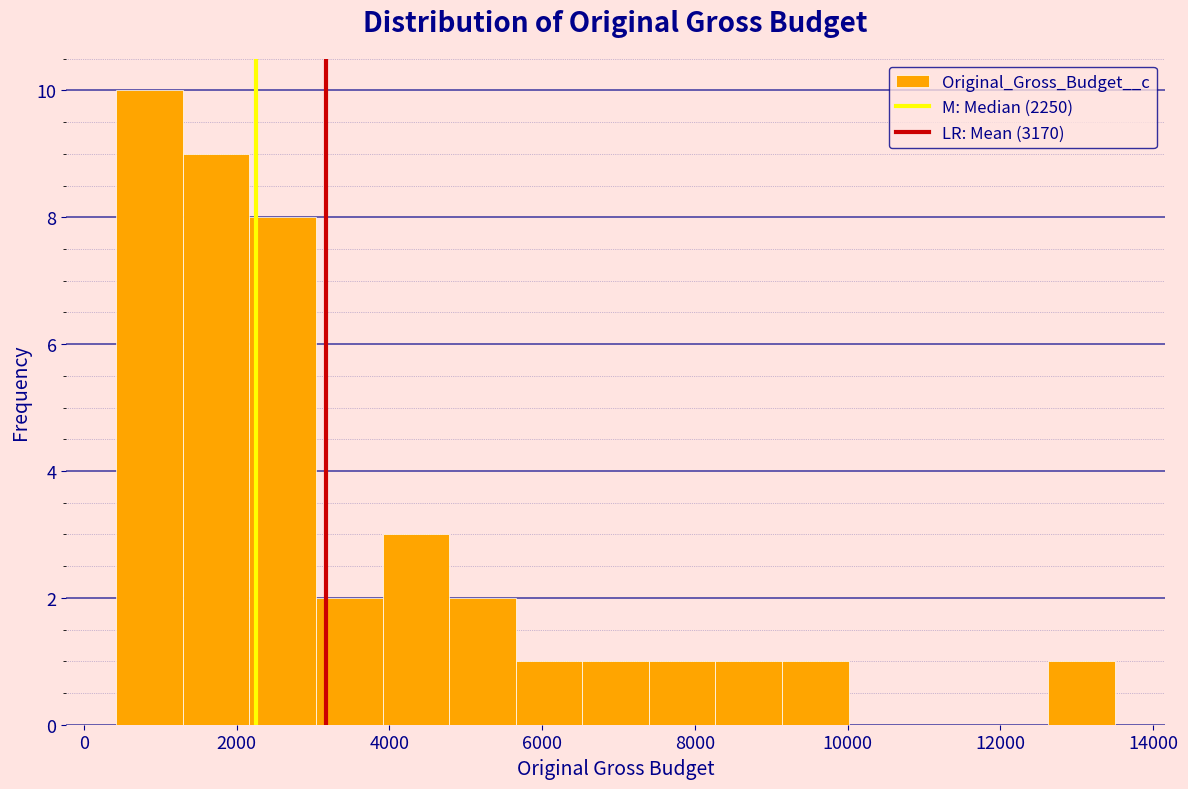

Reading left to right, transcribe this chart: for each bar, give the range it covers on the x-axis and its height. Neither the bar edges nor the heights are printed on the chart, so give them approximately, as read against the axes.

400 to 1200: 10
1200 to 2200: 9
2200 to 3000: 8
3000 to 4000: 2
4000 to 4800: 3
4800 to 5600: 2
5600 to 6600: 1
6600 to 7400: 1
7400 to 8200: 1
8200 to 9200: 1
9200 to 10000: 1
10000 to 10800: 0
10800 to 11800: 0
11800 to 12600: 0
12600 to 13600: 1